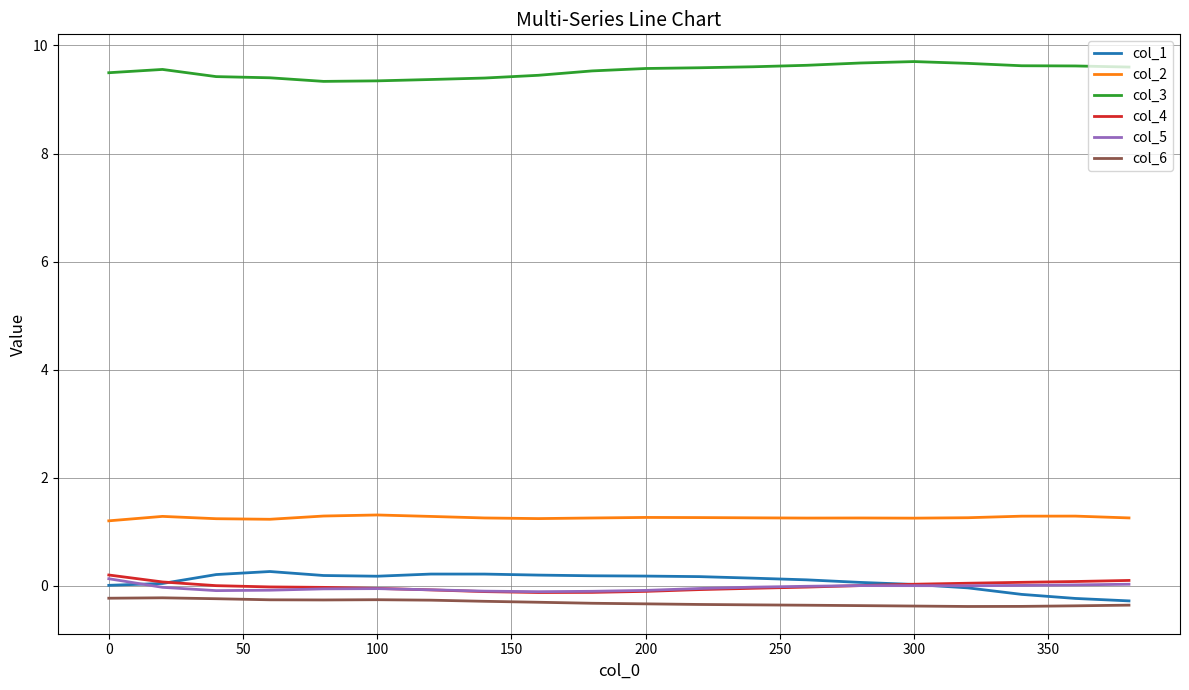

True or false: col_6 and col_3 cross at least once.

False